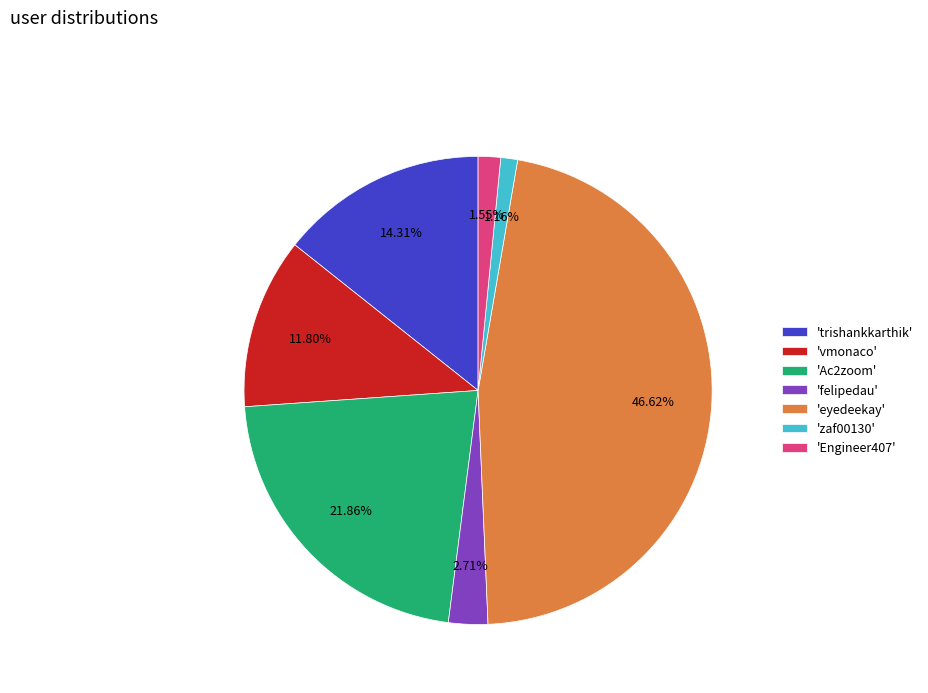

Combined, do 'Ac2zoom' and 'eyedeekay' account for over 50%?

Yes